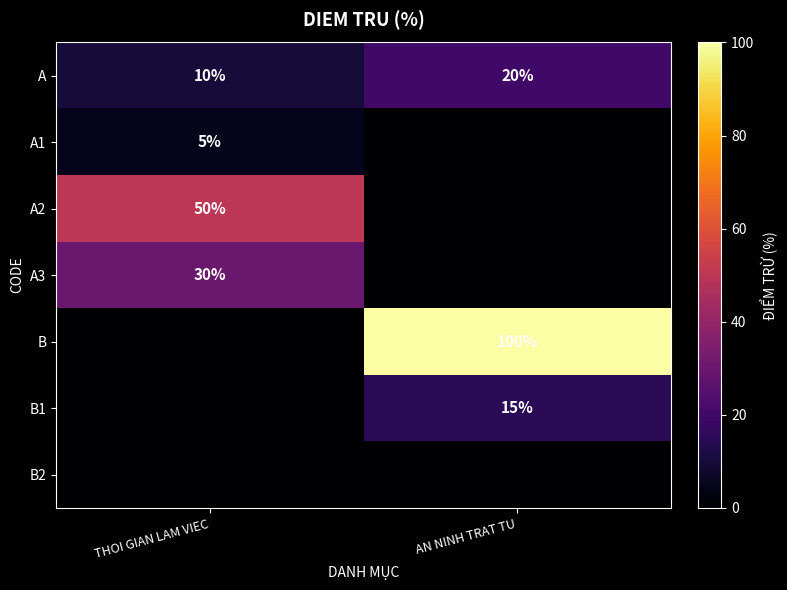

The value of A2 at THOI GIAN LAM VIEC is 50. True or false?

True